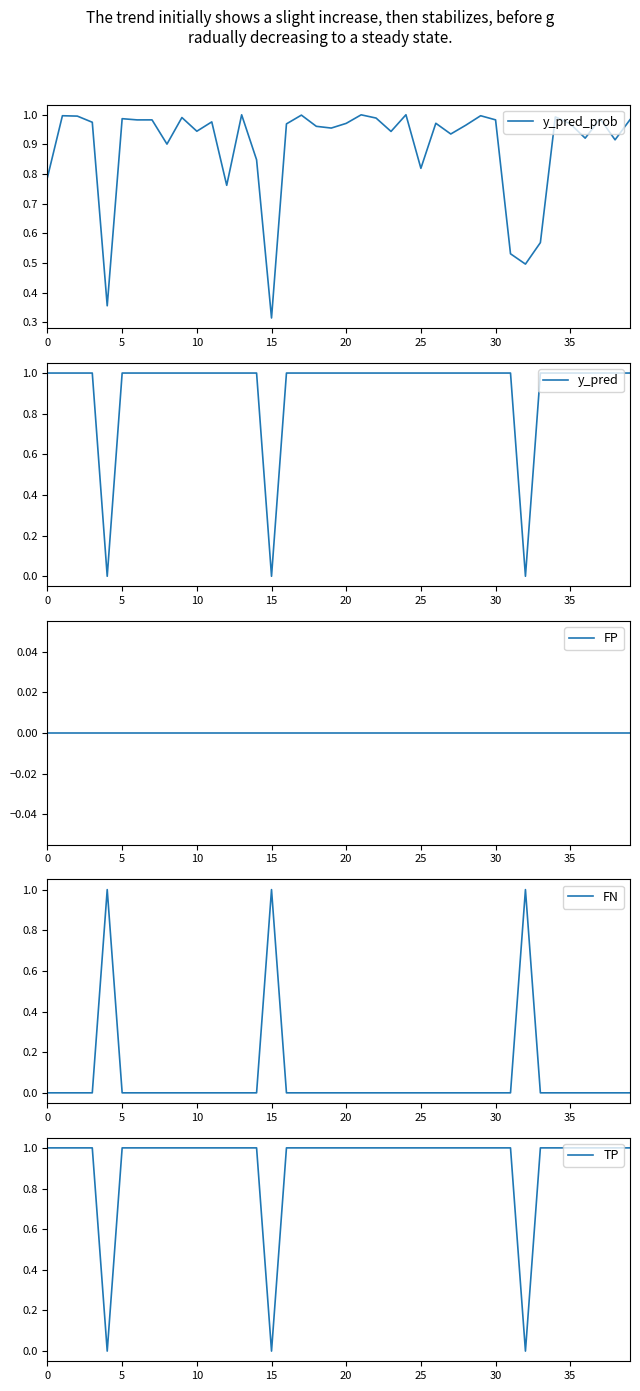

True or false: y_pred_prob and TP intersect in this chart.

True